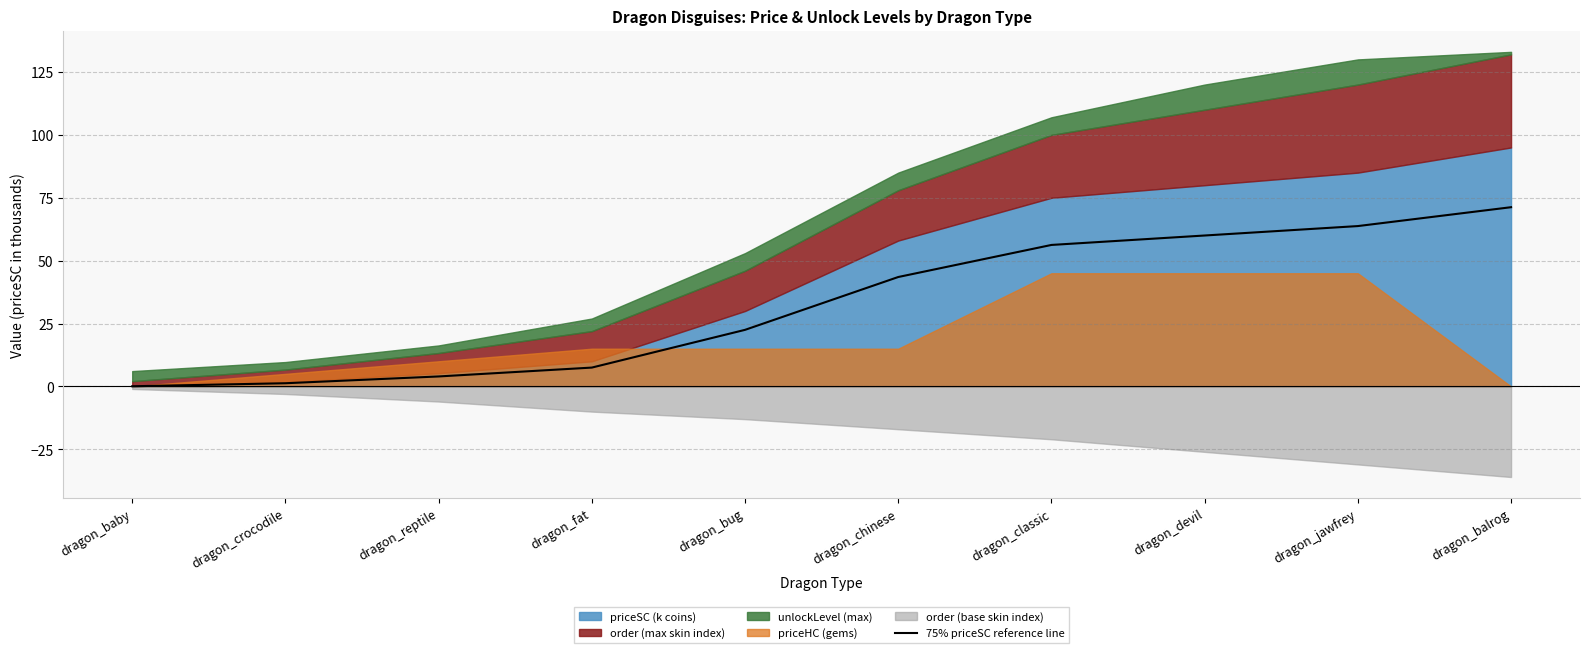

The value at dragon_bug is 29.9. True or false?

False